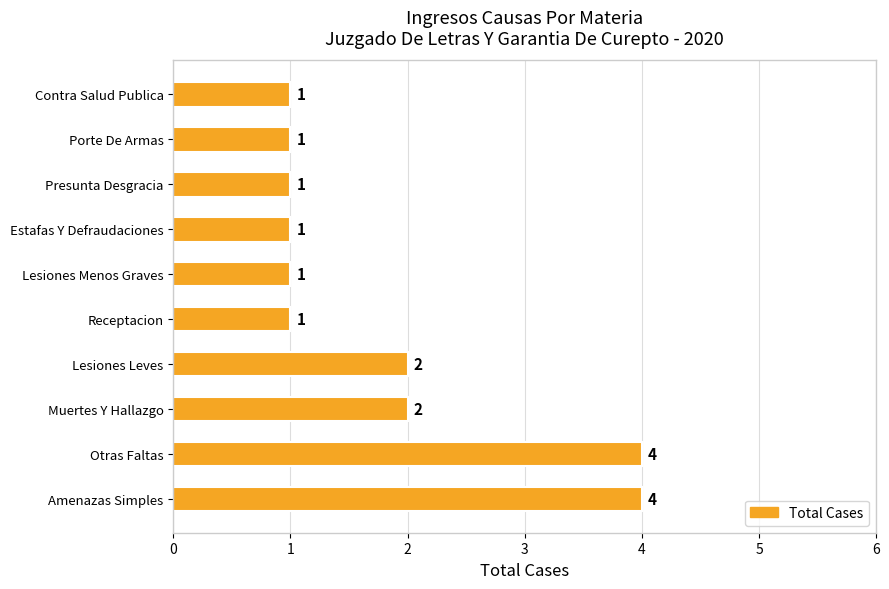

What is the difference between the maximum and minimum values?

3